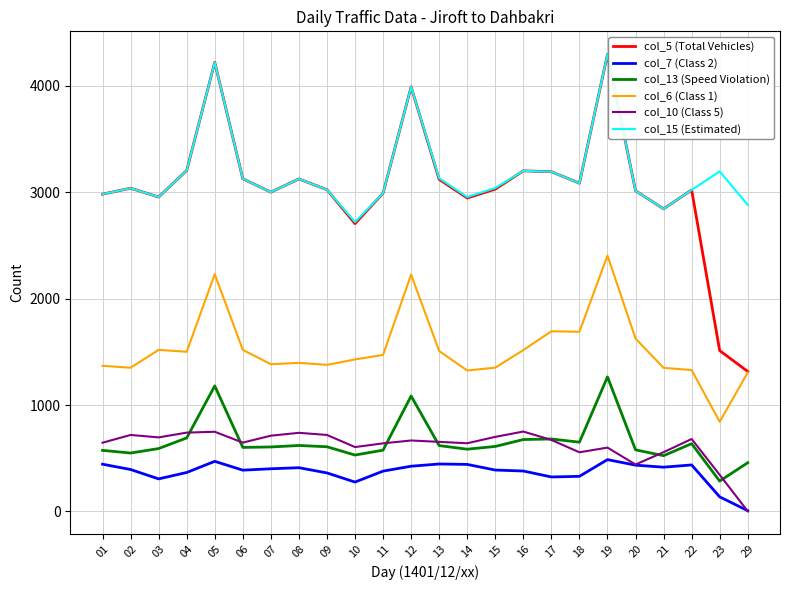

True or false: col_5 (Total Vehicles) and col_13 (Speed Violation) intersect in this chart.

False